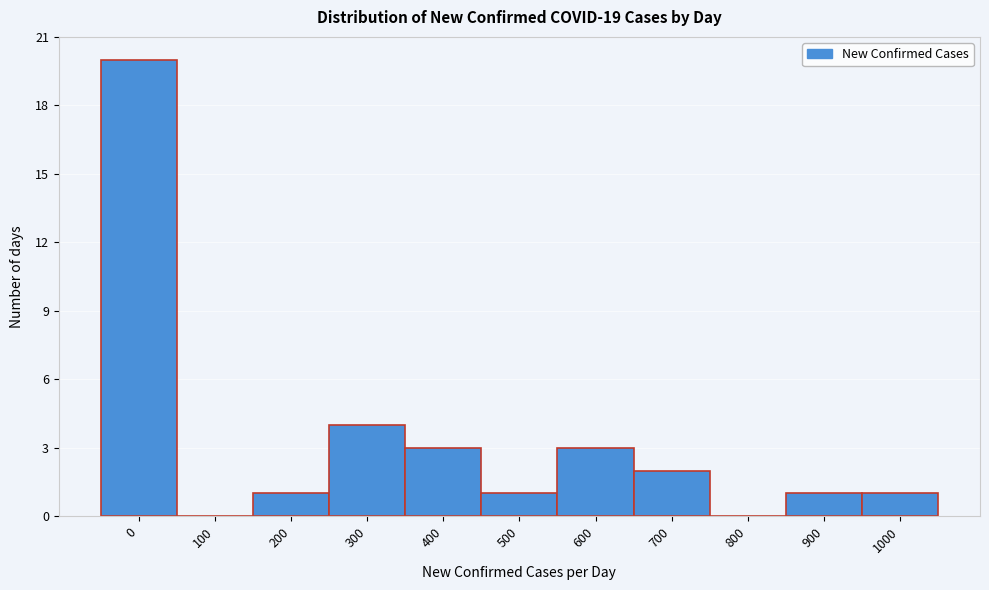

Reading right to left, transcribe all the data shown in this chart.

1000=1	900=1	800=0	700=2	600=3	500=1	400=3	300=4	200=1	100=0	0=20